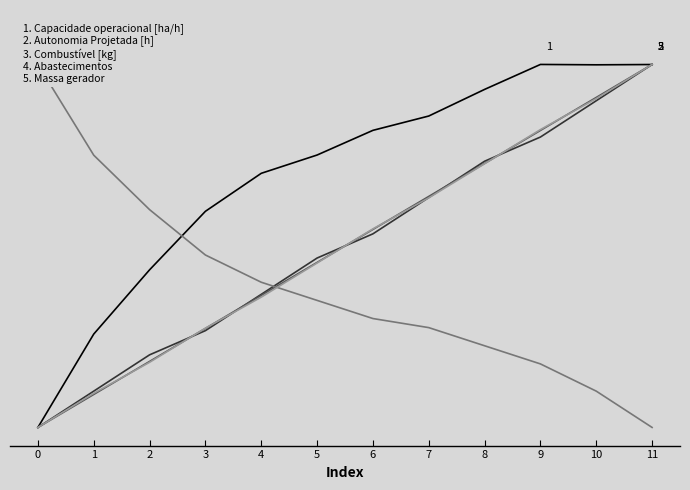

Reading left to right, extract all data points from this chart.

Capacidade operacional [ha/h]: 0.0	0.3	0.4	0.6	0.7	0.8	0.8	0.9	0.9	1.0	1.0	1.0
Autonomia Projetada [h]: 0.0	0.1	0.2	0.3	0.4	0.5	0.5	0.6	0.7	0.8	0.9	1.0
Combustível [kg]: 0.0	0.1	0.2	0.3	0.4	0.5	0.5	0.6	0.7	0.8	0.9	1.0
Abastecimentos: 1.0	0.7	0.6	0.5	0.4	0.3	0.3	0.3	0.2	0.2	0.1	0.0
Massa gerador: 0.0	0.1	0.2	0.3	0.4	0.5	0.5	0.6	0.7	0.8	0.9	1.0